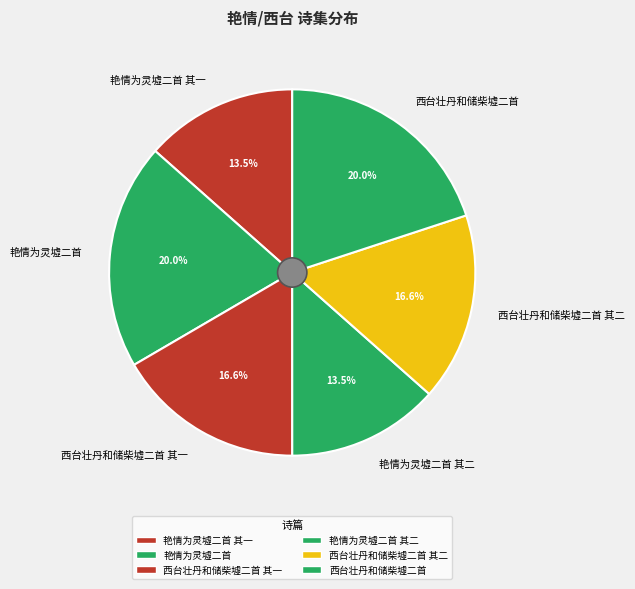

Does any single category account for the majority?

No